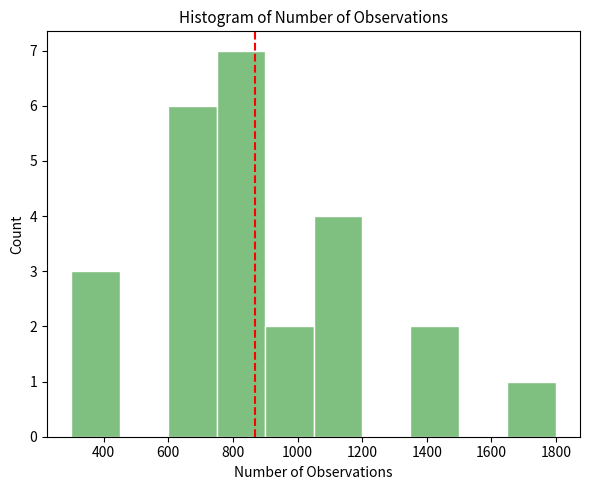

Reading left to right, list every bar in this chart as the range it spans on the x-axis followed by its height. Neither the bar edges nor the heights are printed on the chart, so give them approximately, as read against the axes.

300 to 440: 3
440 to 600: 0
600 to 740: 6
740 to 900: 7
900 to 1040: 2
1040 to 1200: 4
1200 to 1340: 0
1340 to 1500: 2
1500 to 1640: 0
1640 to 1800: 1